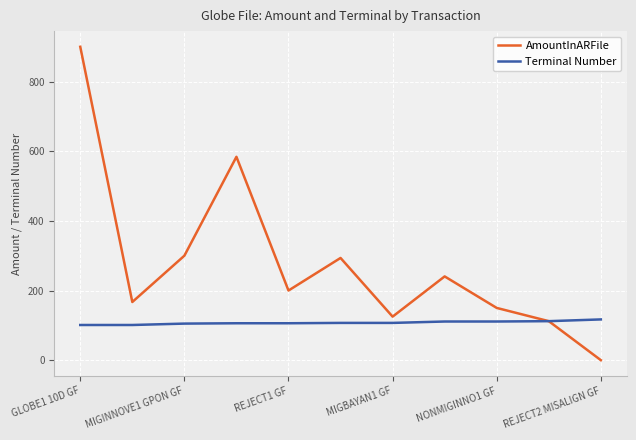

List the series in order of their overall mean, lowest first.

Terminal Number, AmountInARFile